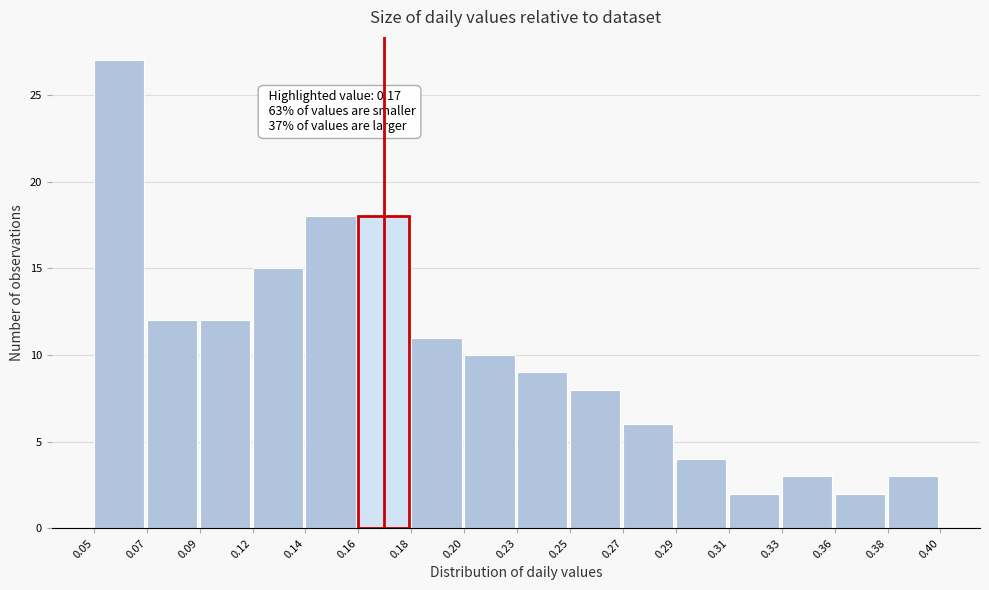

Reading left to right, what are all the values shown in this chart?

27	12	12	15	18	18	11	10	9	8	6	4	2	3	2	3